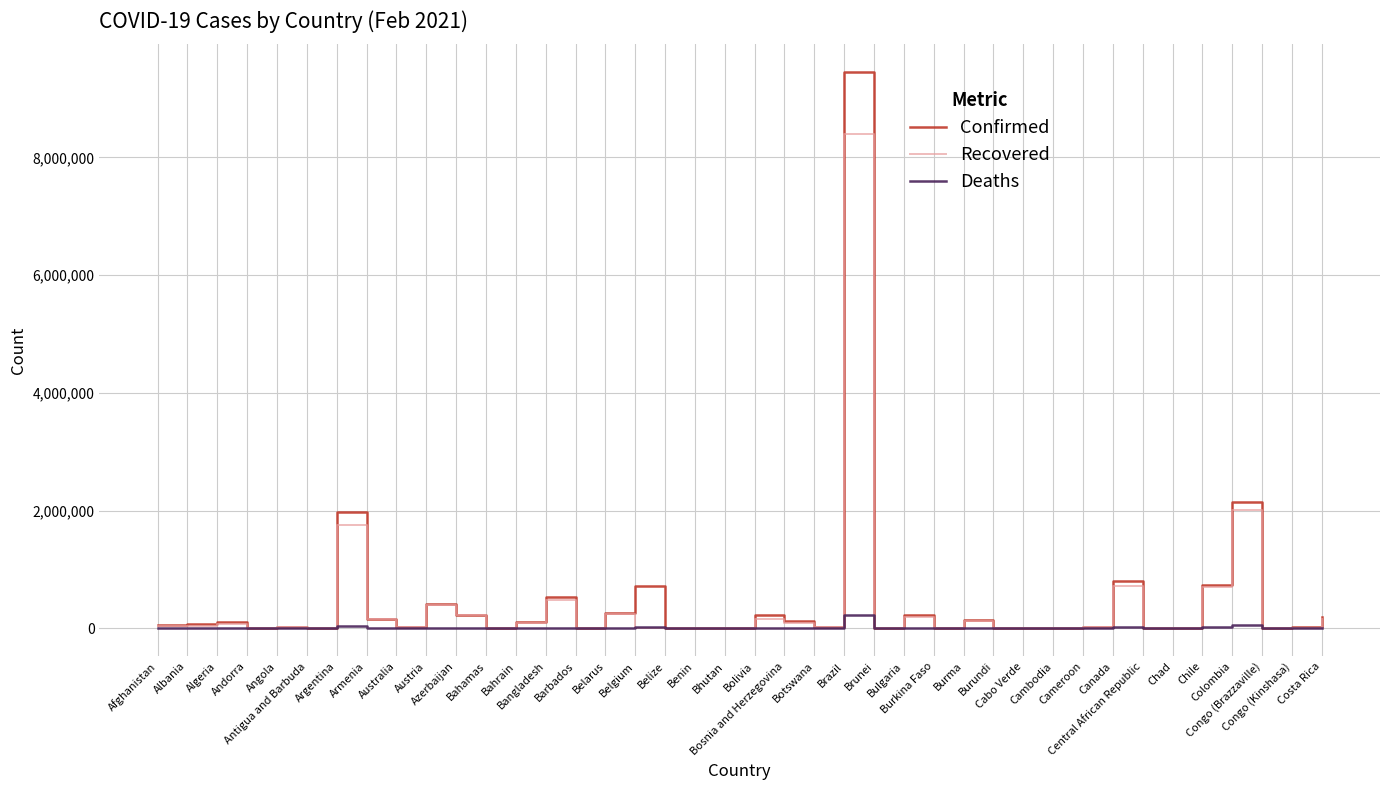

What is the difference between the maximum and minimum values in the Recovered series?

8396148